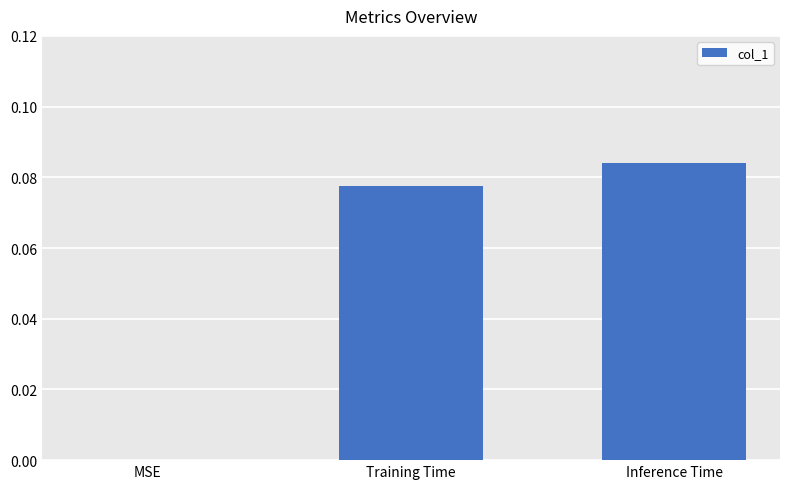

Count the values in the range 0 to 1.

3